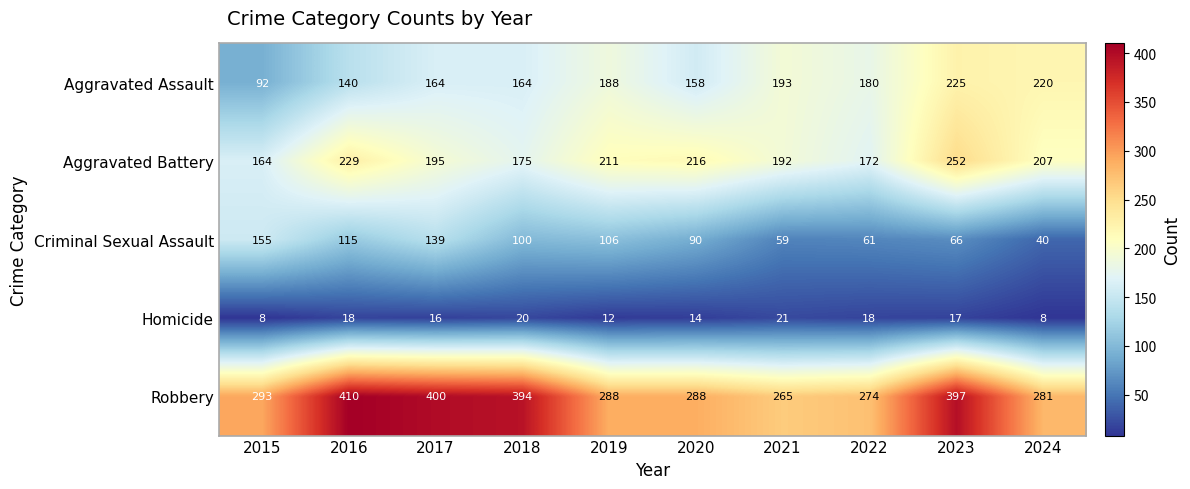

Rank the series at 2021 from lowest to highest value.

Homicide, Criminal Sexual Assault, Aggravated Battery, Aggravated Assault, Robbery